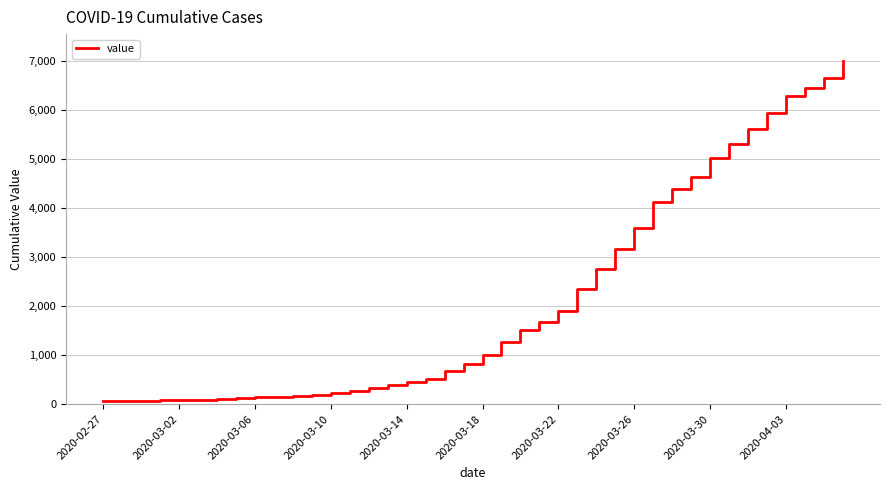

What is the difference between the maximum and minimum values?

6931